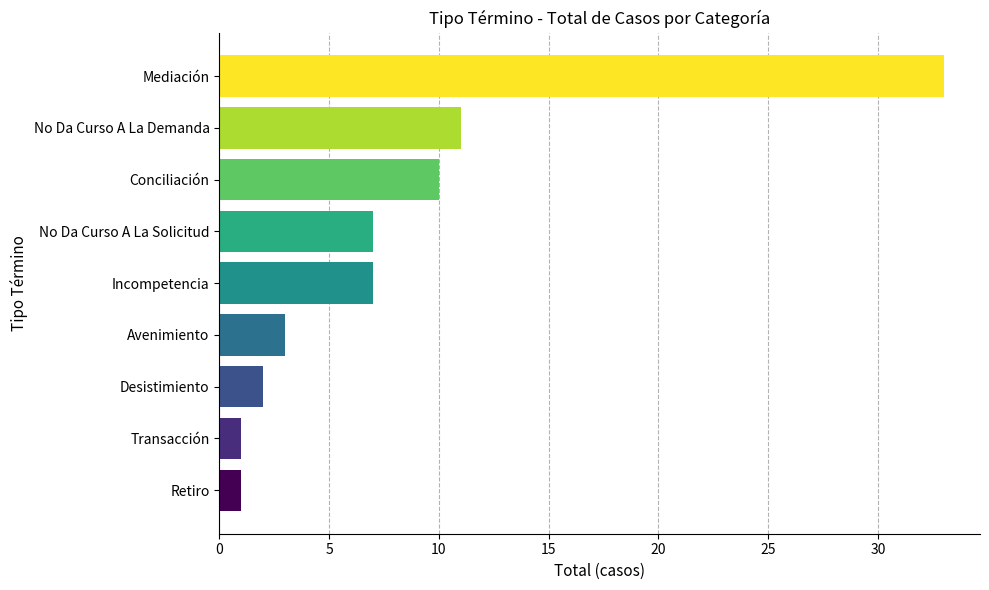

What is the difference between the values at Conciliación and Incompetencia?

3